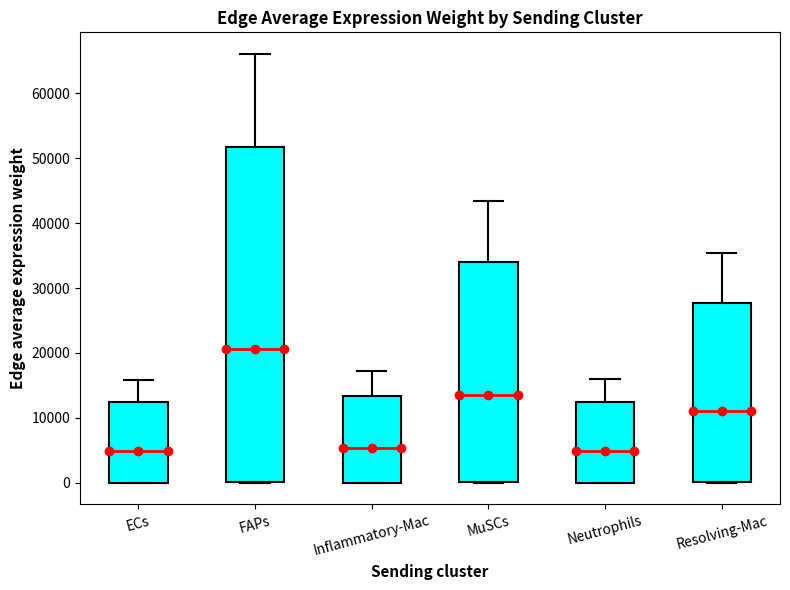

Where does the median line of the box for ECs sit on the y-axis? The values are not printed on the chart, so give them approximately, as read against the axis.

5000